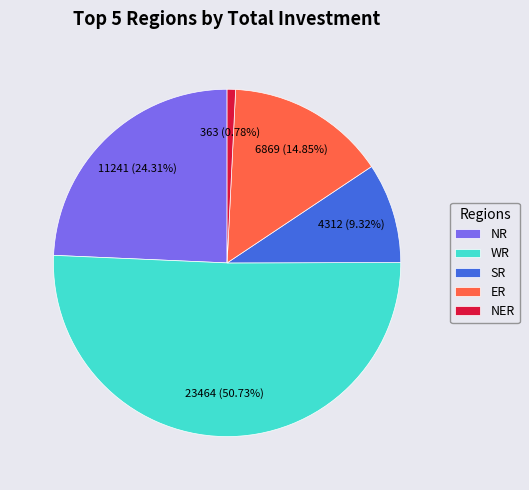

To the nearest percent, what is the difference between the largest and smallest slice percentages?

50%